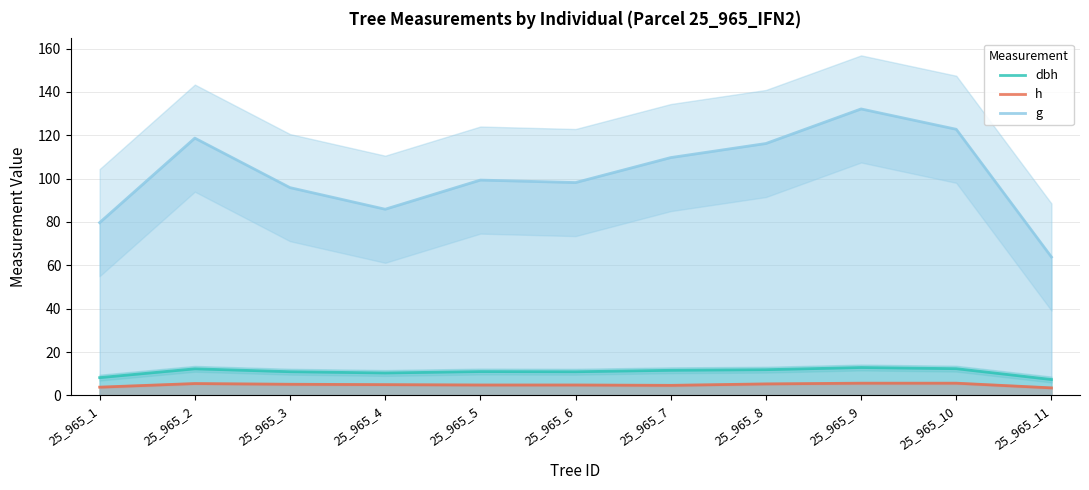

How many interior local peaks does the h series have?

1